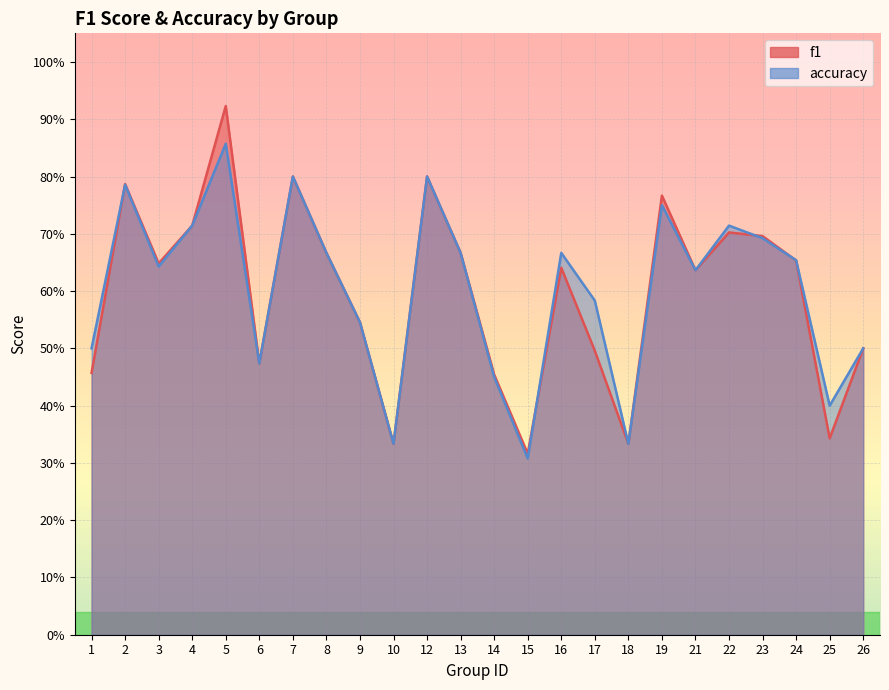

True or false: accuracy has a value of 0.6 at 17.

True